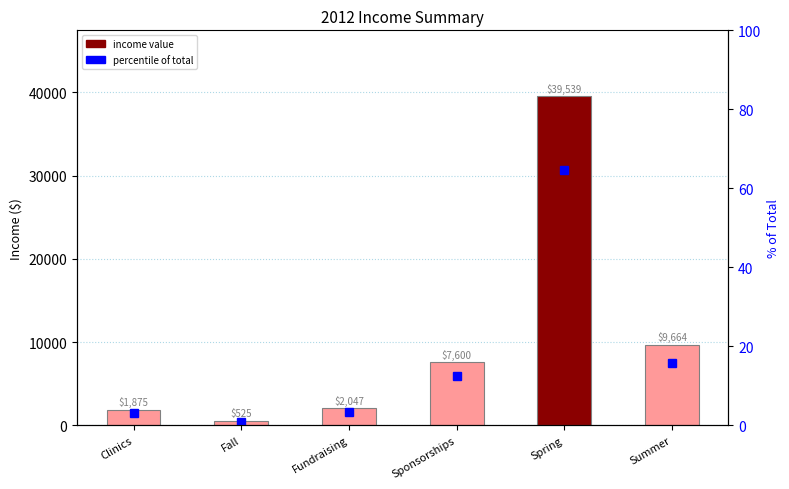

What is the difference between the second highest and second lowest values in the Total Income series?

7789.0